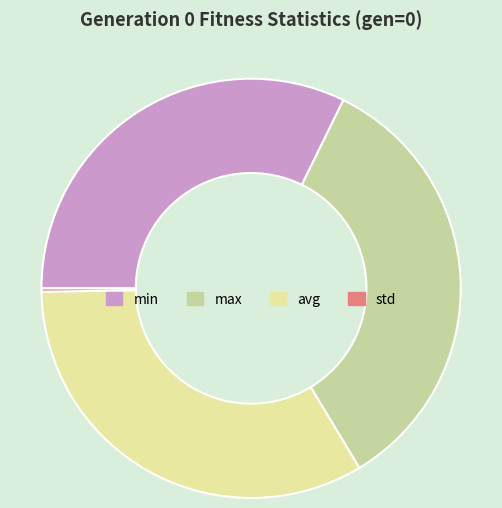

True or false: avg accounts for 28% of the total.

False